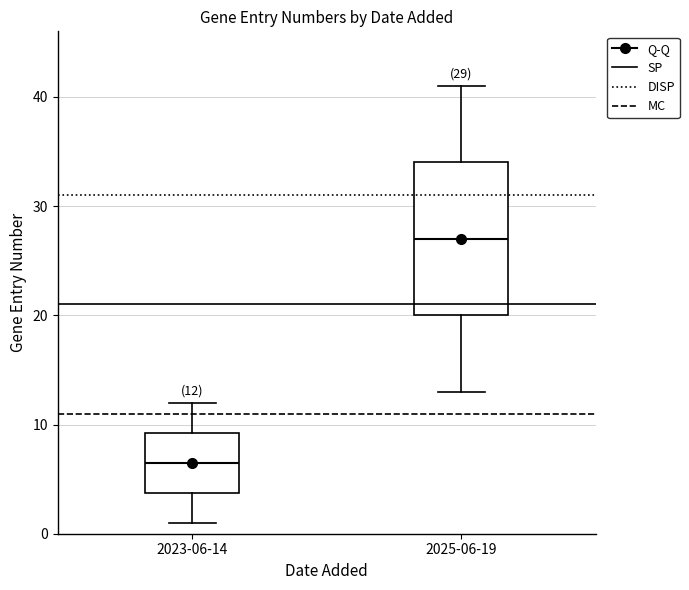

Which box is the tallest, from its lower edge to its upper edge?

2025-06-19